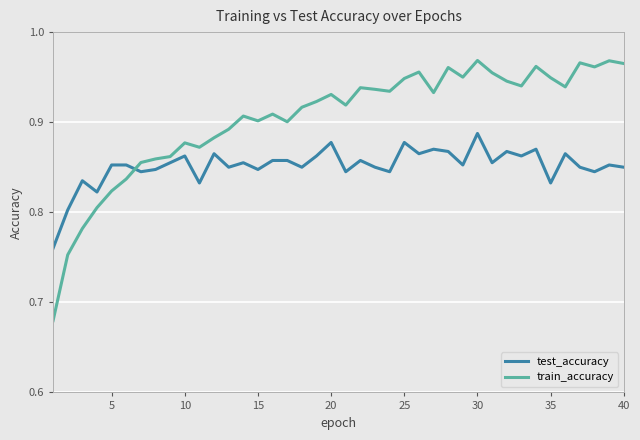

How many series are shown in this chart?

2